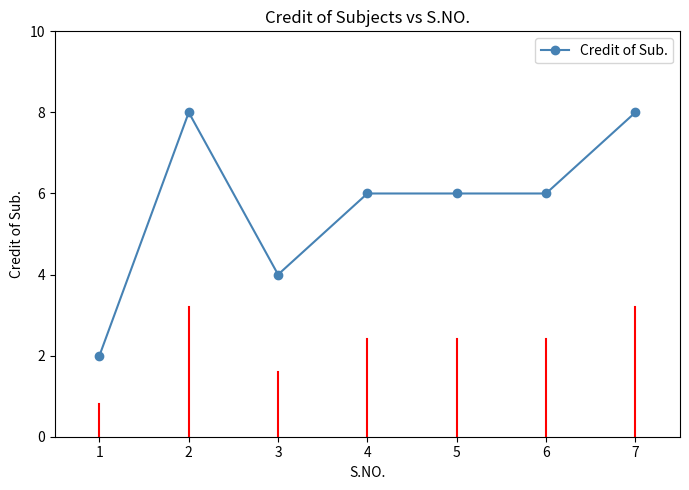

Does the chart display data point markers on the line(s)?

Yes